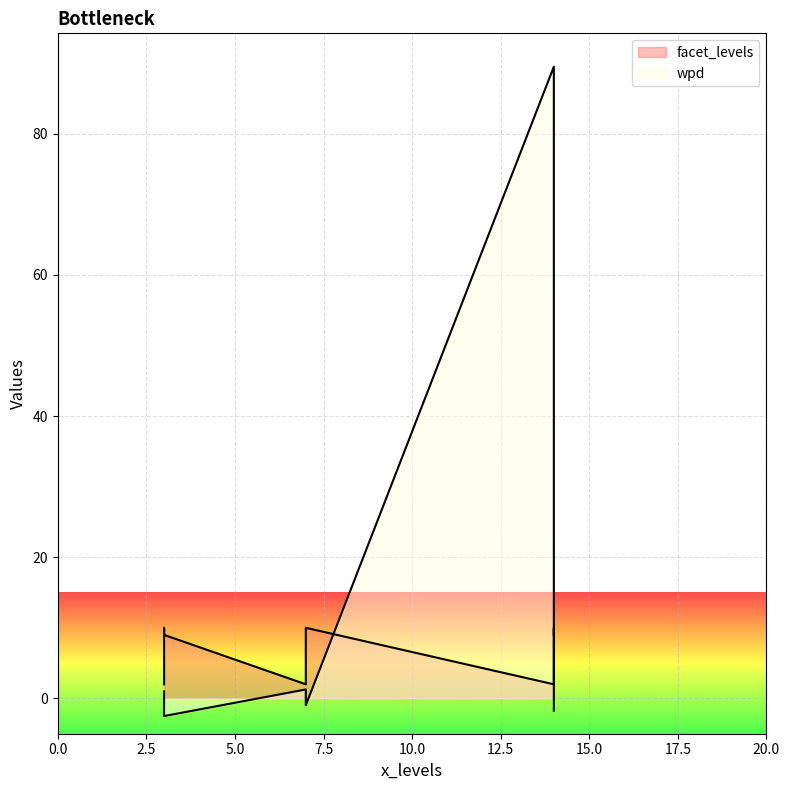

Is it true that facet_levels equals 13.0 at 3?

False